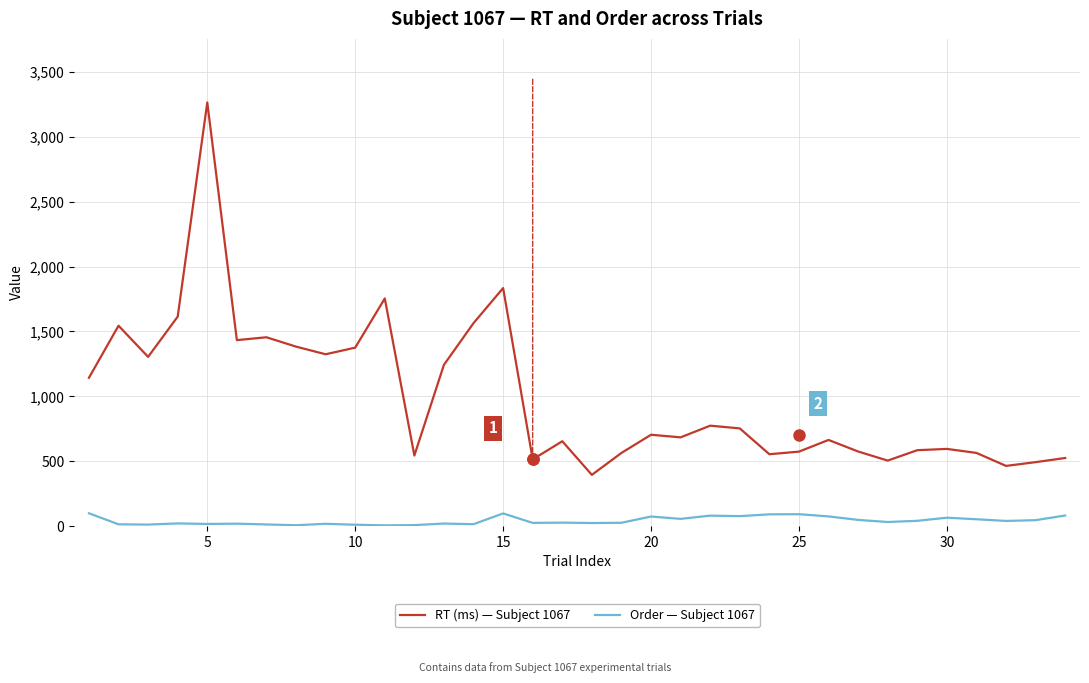

True or false: Order — Subject 1067 and RT (ms) — Subject 1067 intersect in this chart.

False